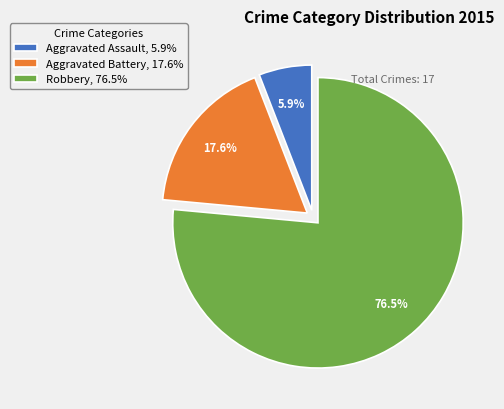

Which has a higher value, Robbery, 76.5% or Aggravated Assault, 5.9%?

Robbery, 76.5%